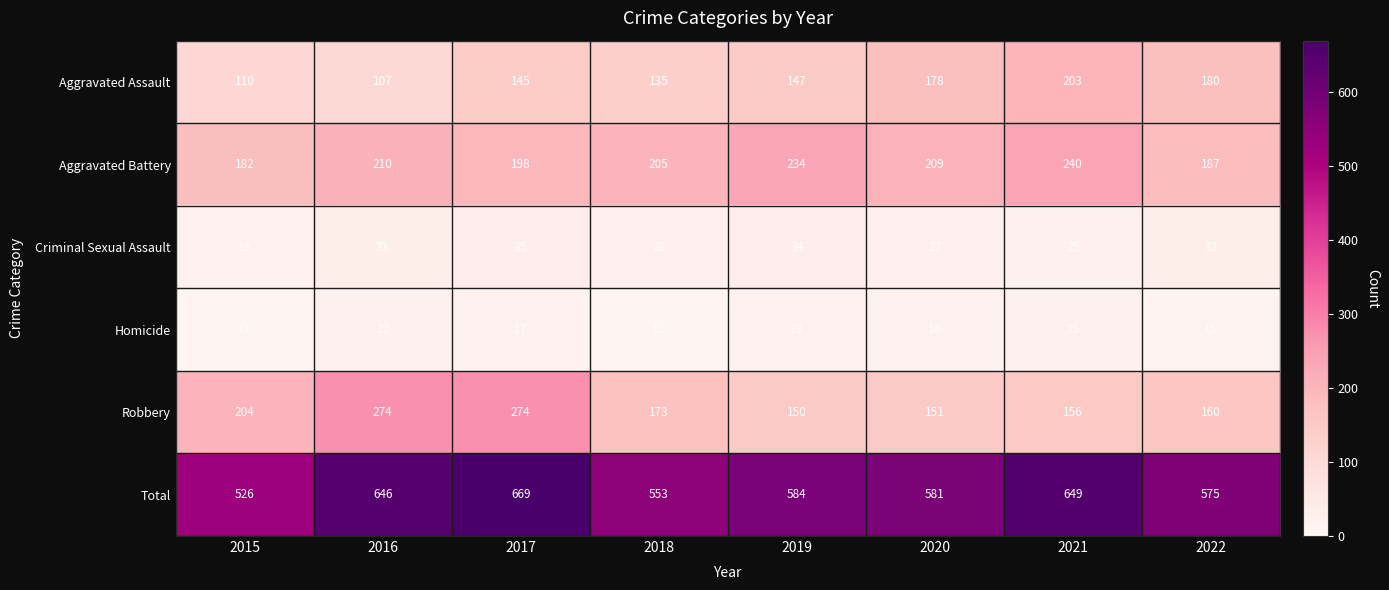

What is the sum of the Robbery values at 2022 and 2020?

311